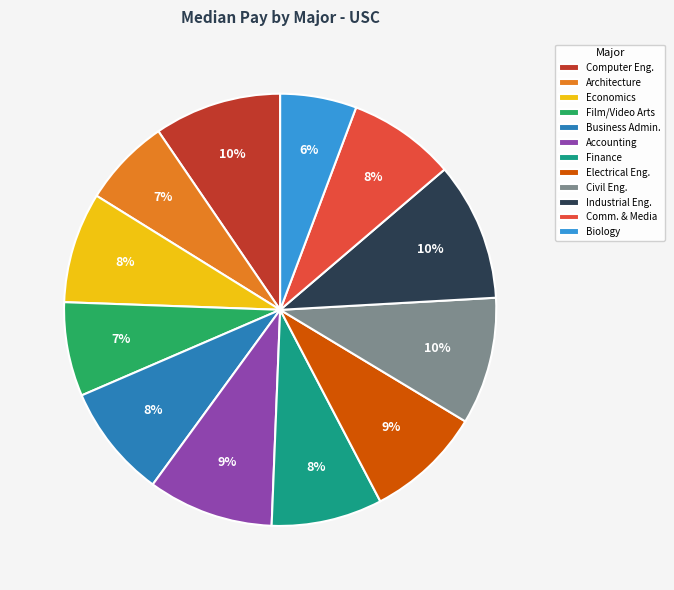

Count the number of slices in the pie.

12